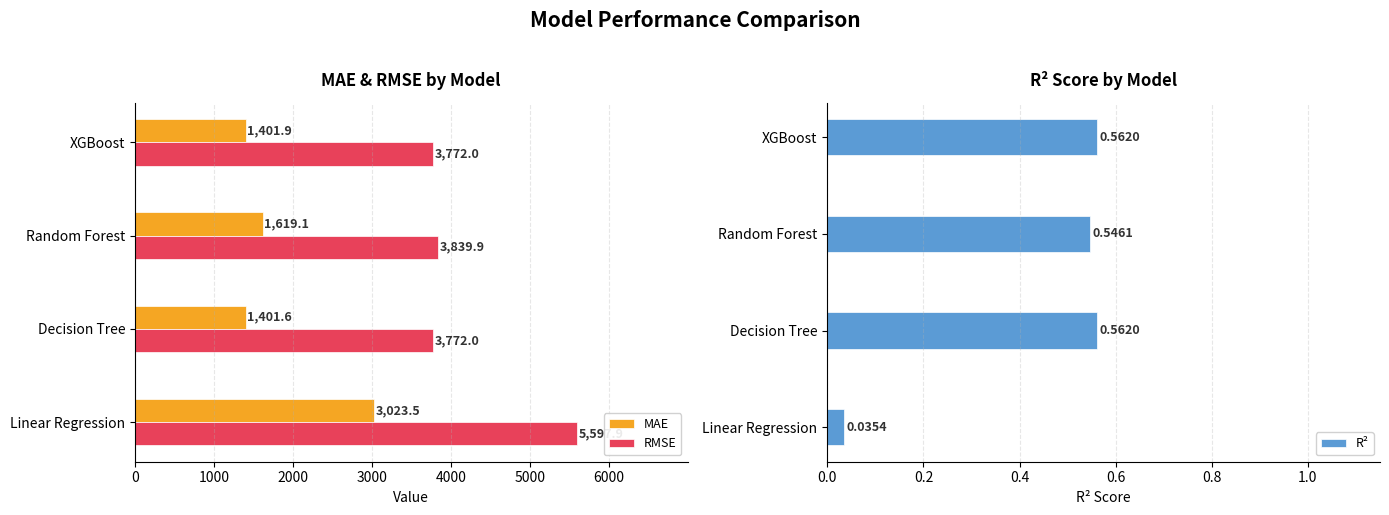

True or false: MAE has a value of 1401.9 at XGBoost.

True